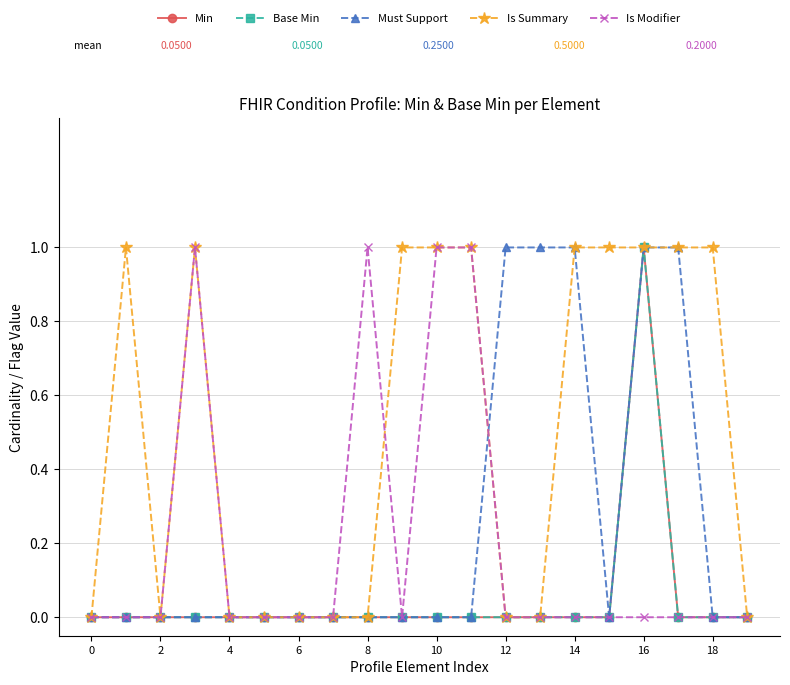

Does the chart have visible grid lines?

Yes